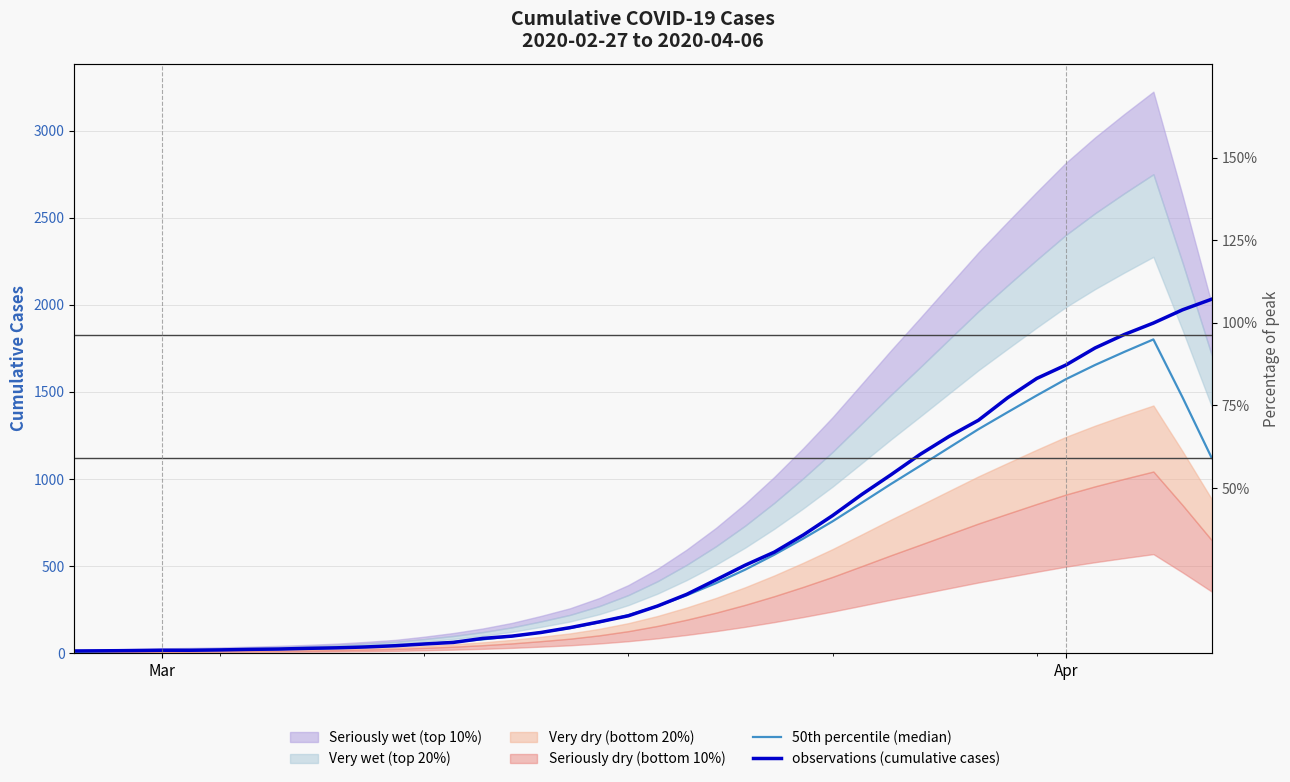

Which series has the largest total across all categories?

observations (cumulative cases)